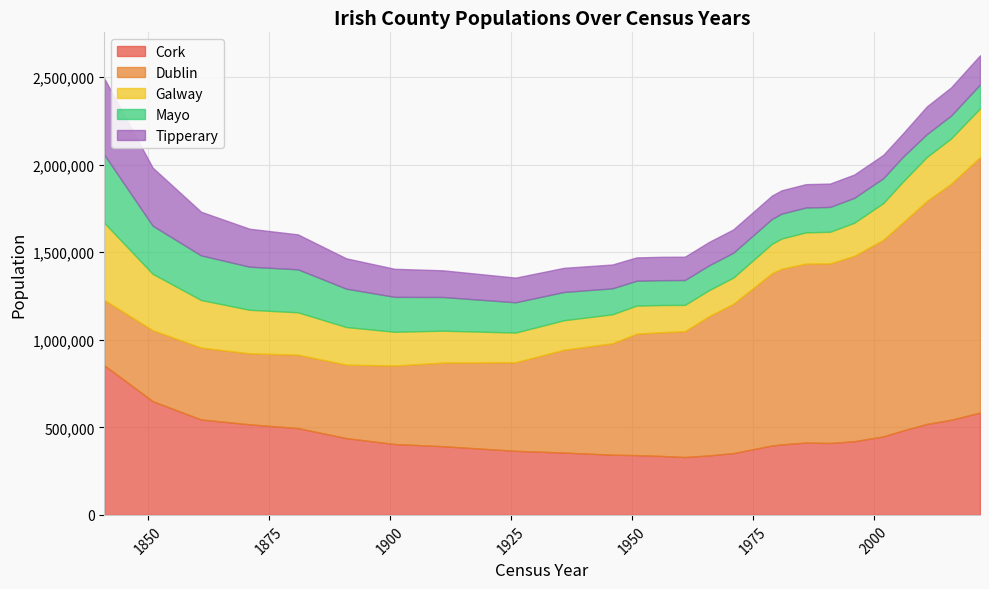

At how many categories does at least one series exceed 1231419?

3